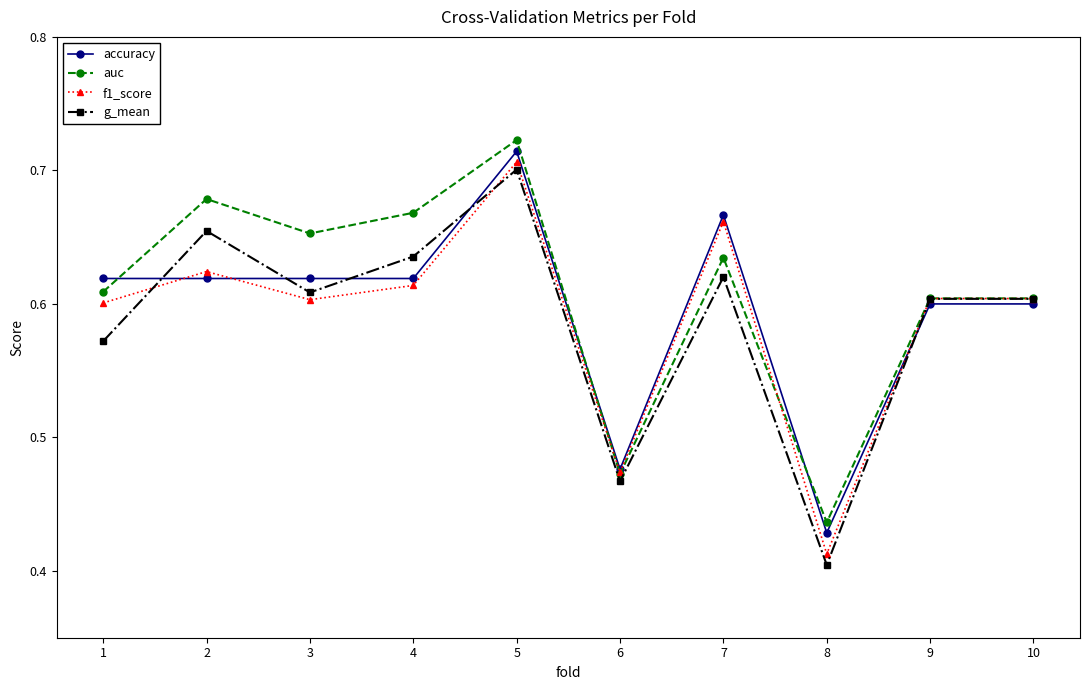

At which label does g_mean reach its peak?

5